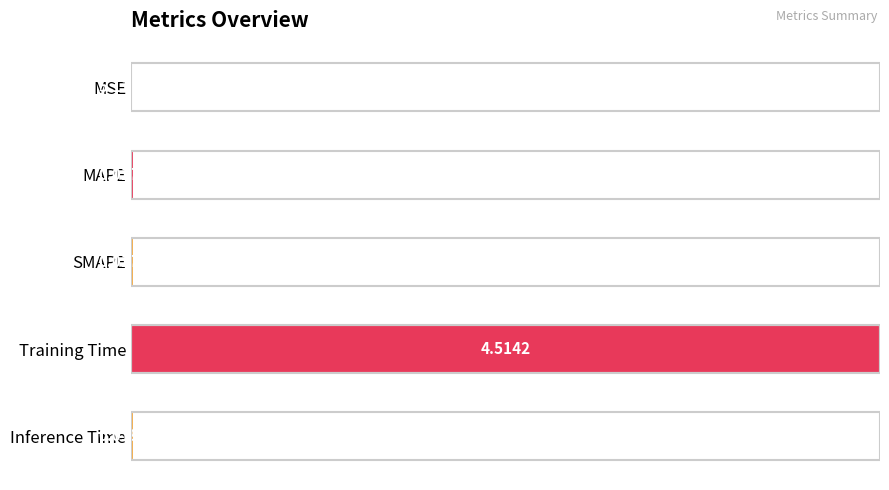

Which has a higher value, SMAPE or Inference Time?

Inference Time